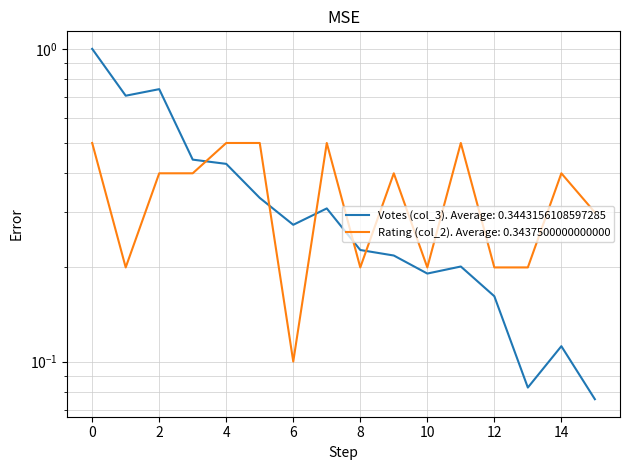

At how many categories does at least one series exceed 0?

16